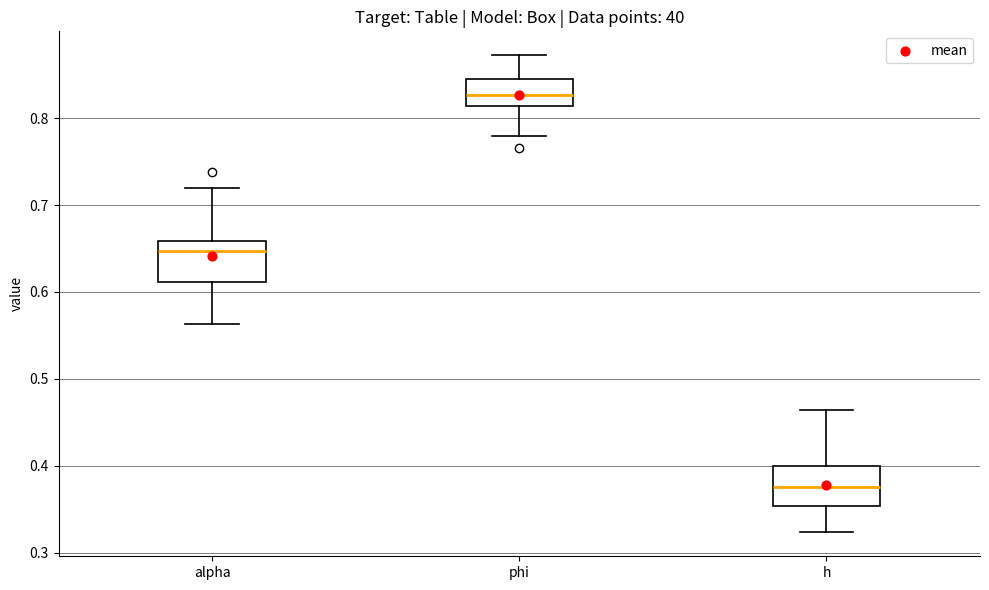

Reading left to right, read every box against the y-axis: the position of its median line, the range the box covers, and the ends of its whiskers. The values are not printed on the chart, so give them approximately, as read against the axis.

alpha: median 0.65, box 0.61 to 0.66, whiskers 0.56 to 0.72
phi: median 0.83, box 0.81 to 0.84, whiskers 0.78 to 0.87
h: median 0.38, box 0.35 to 0.40, whiskers 0.32 to 0.46